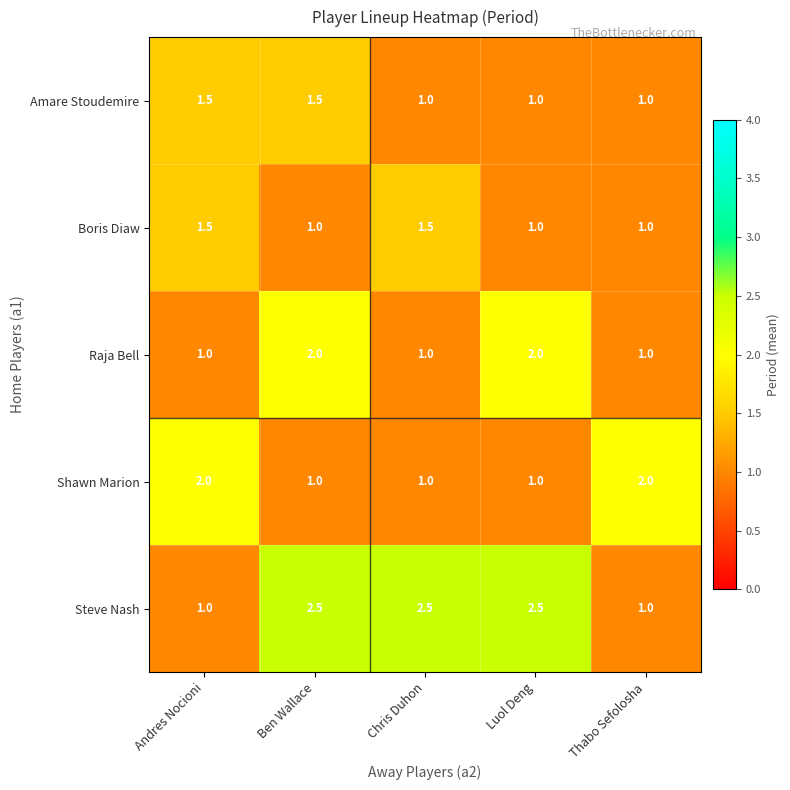

Reading left to right, list all the values displayed in this chart.

Amare Stoudemire: 1.5	1.5	1.0	1.0	1.0
Boris Diaw: 1.5	1.0	1.5	1.0	1.0
Raja Bell: 1.0	2.0	1.0	2.0	1.0
Shawn Marion: 2.0	1.0	1.0	1.0	2.0
Steve Nash: 1.0	2.5	2.5	2.5	1.0